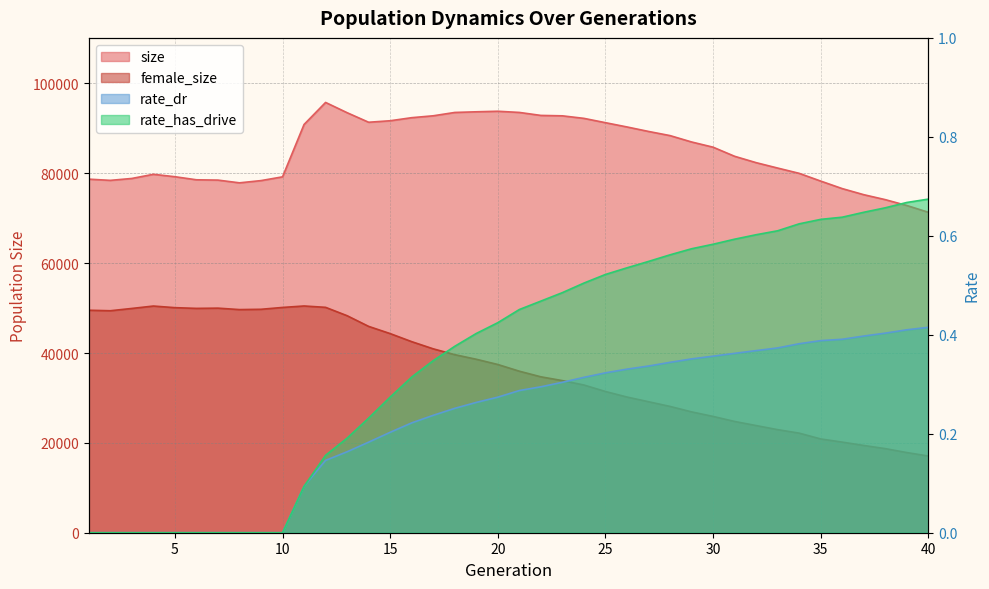

True or false: size has more than 0 points higher than both neighbors.

True